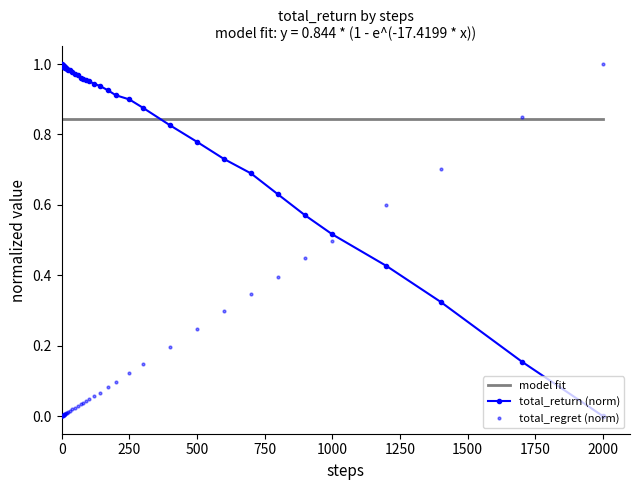

Is this an area chart (filled region under the line)?

No